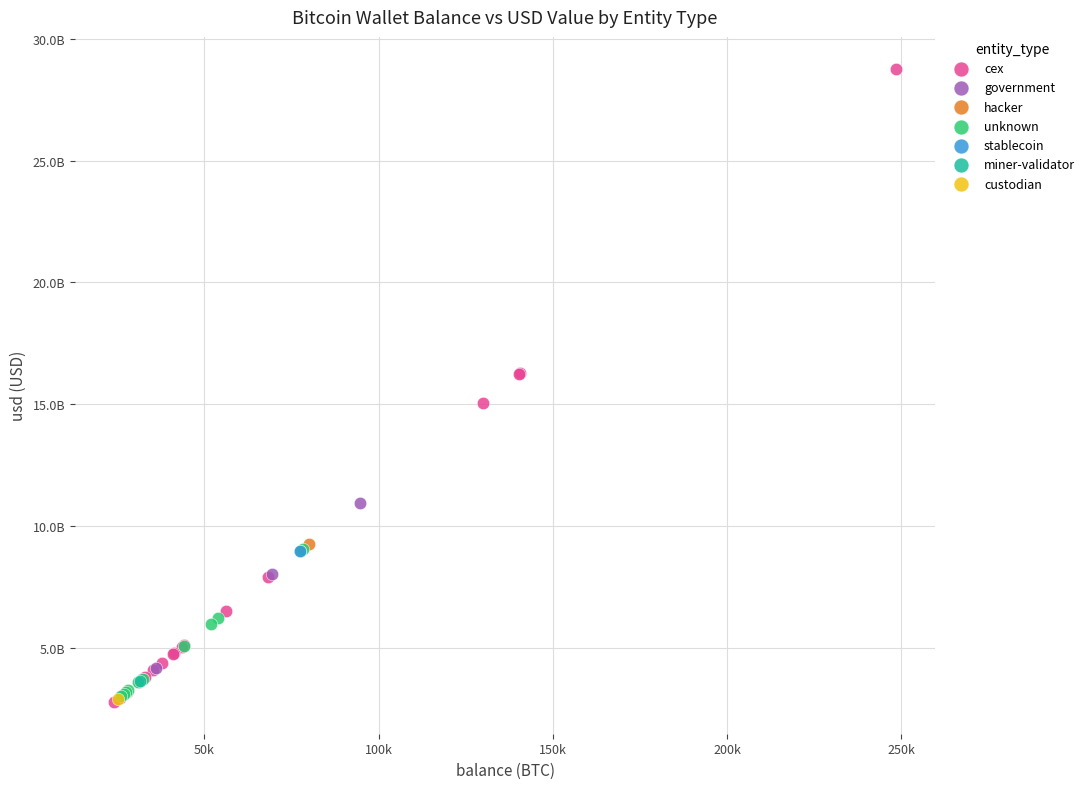

Which series contains the highest Y value?

cex